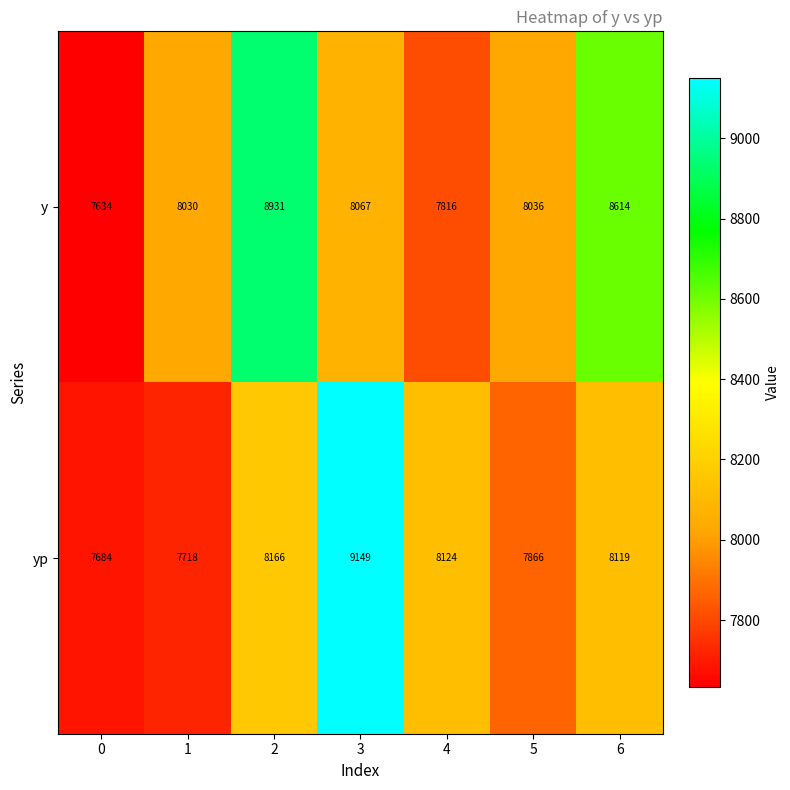

Count the y values in the range 7816 to 8614.

5